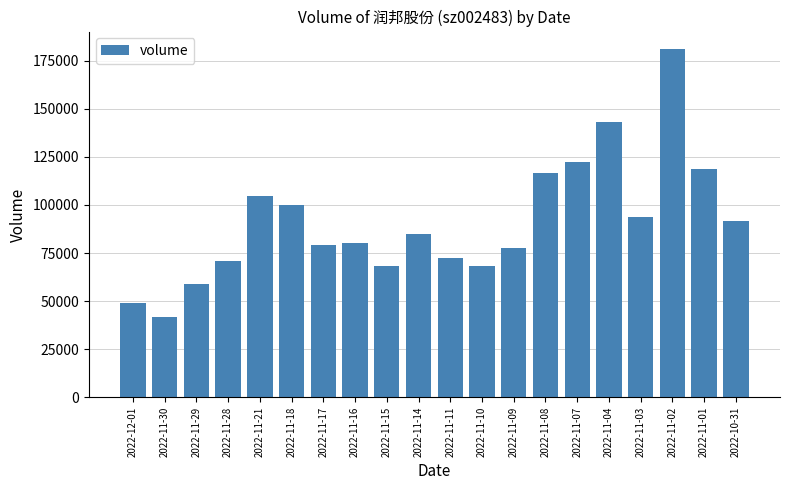

Where does the data first go above 84712?

2022-11-21